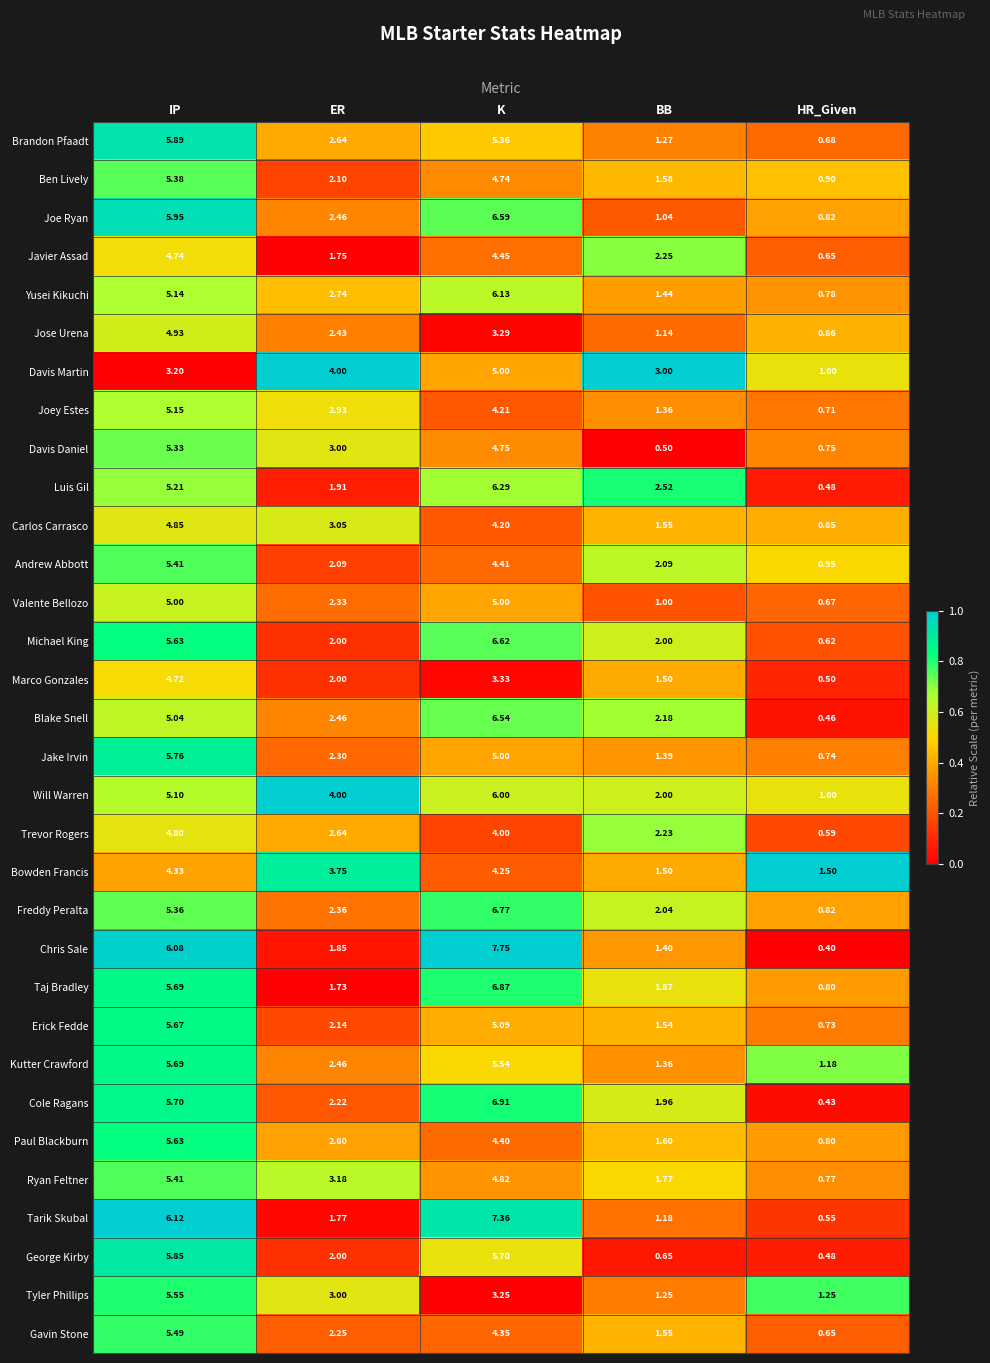

How many series are shown in this chart?

32